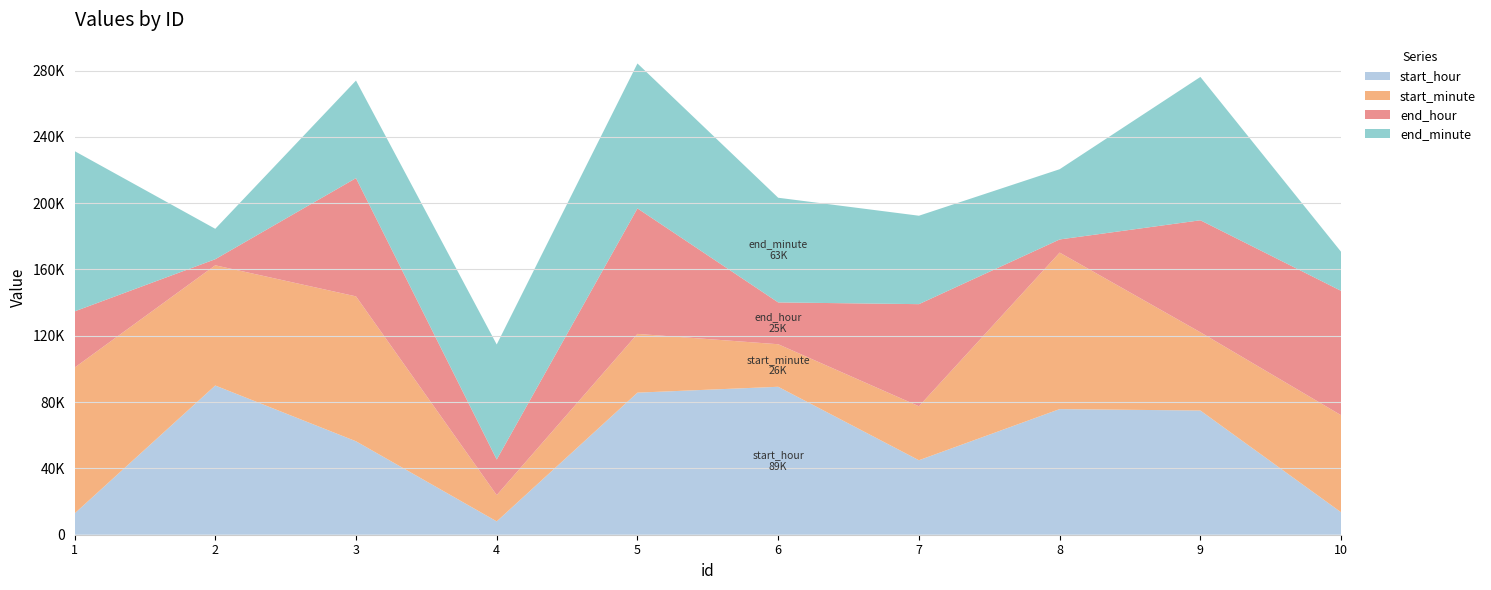

Reading left to right, transcribe all the data shown in this chart.

start_hour: 1=12792	2=90007	3=56369	4=8045	5=85703	6=89240	7=44927	8=75782	9=74915	10=13520
start_minute: 1=87987	2=72517	3=87406	4=15853	5=35440	6=25665	7=32565	8=94398	9=47203	10=58557
end_hour: 1=33918	2=3664	3=71336	4=21476	5=75703	6=25224	7=61593	8=7928	9=67566	10=75020
end_minute: 1=96743	2=18346	3=58856	4=69388	5=87432	6=63144	7=53341	8=42371	9=86462	10=23537